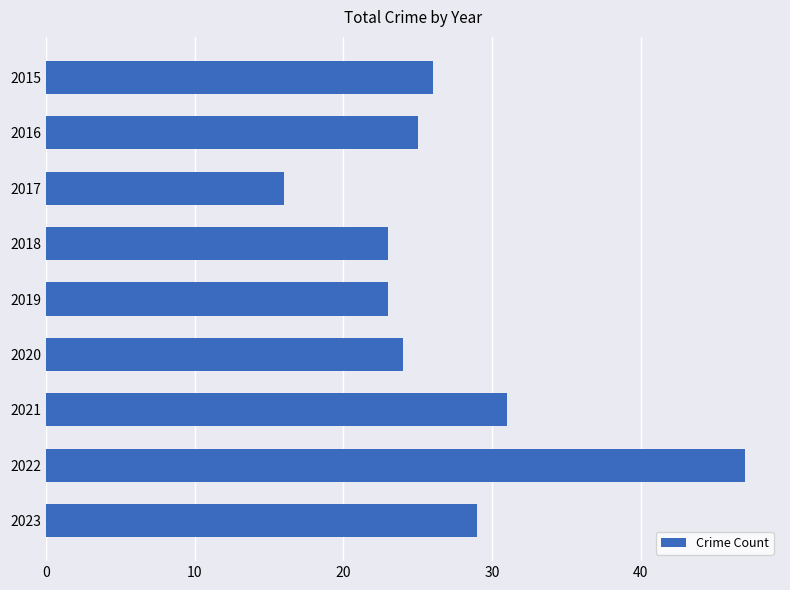

At which category does the chart reach its peak across all series?

2022